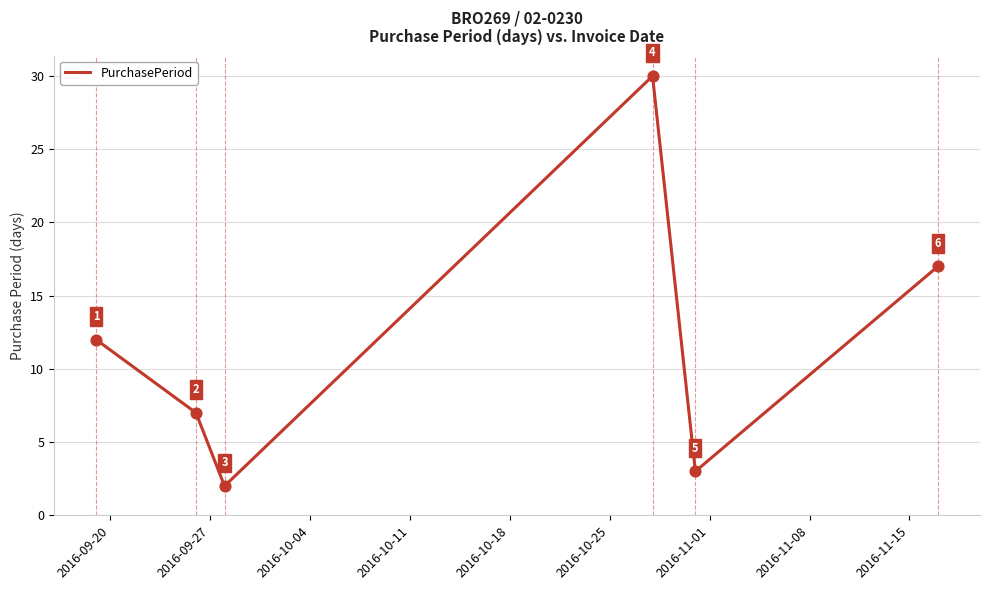

What is the greatest value displayed?

30